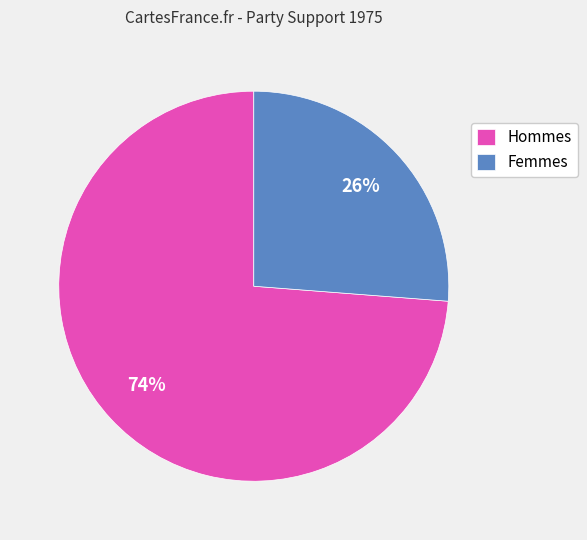

How many segments does this pie chart have?

2